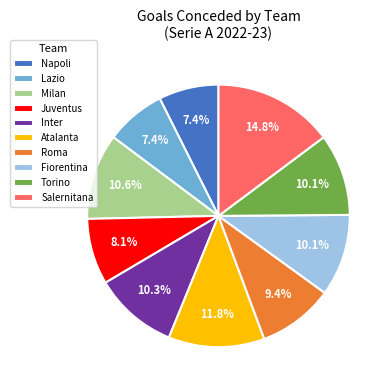

To the nearest percent, what is the difference between the largest and smallest slice percentages?

7%